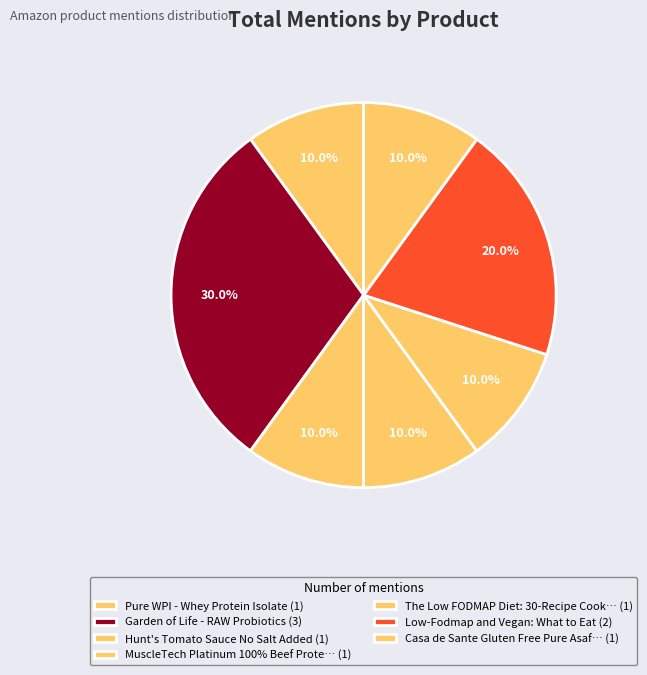

Which slice is the largest?

Garden of Life - RAW Probiotics